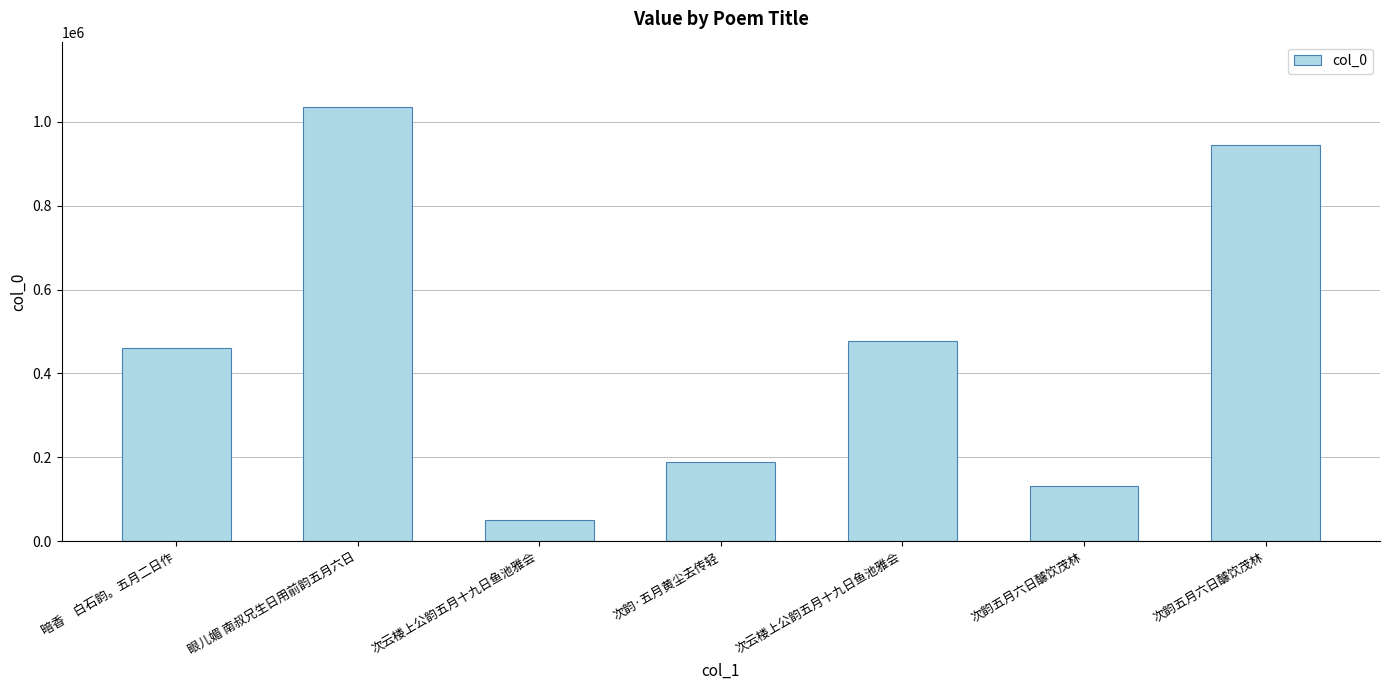

The chart shows a value of 129526 at 次韵·五月黄尘去传轻. True or false?

False